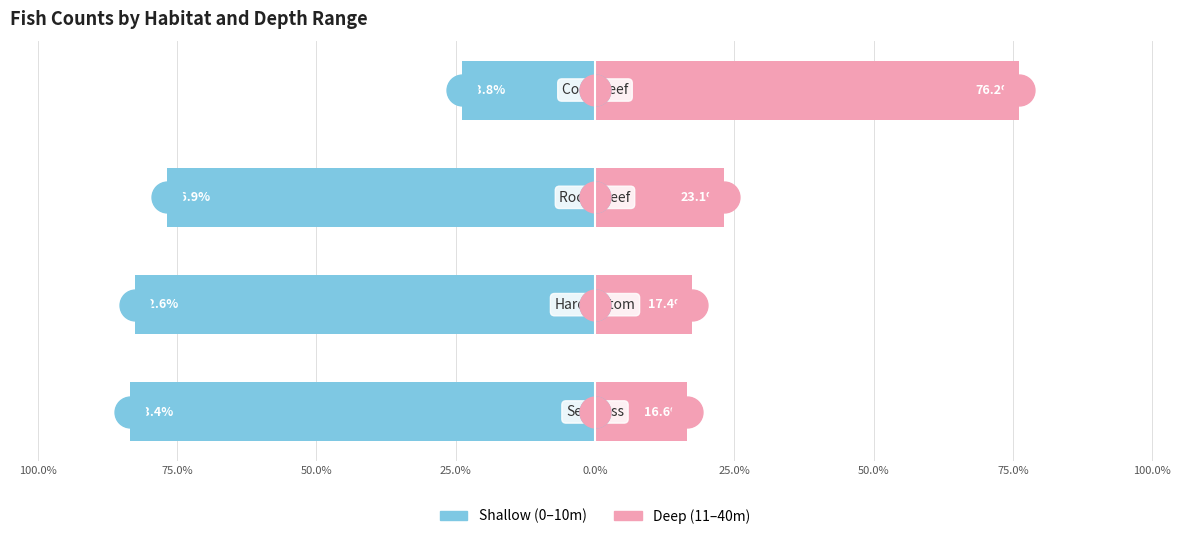

Which series reaches the maximum Y coordinate?

Deep (11–40m)